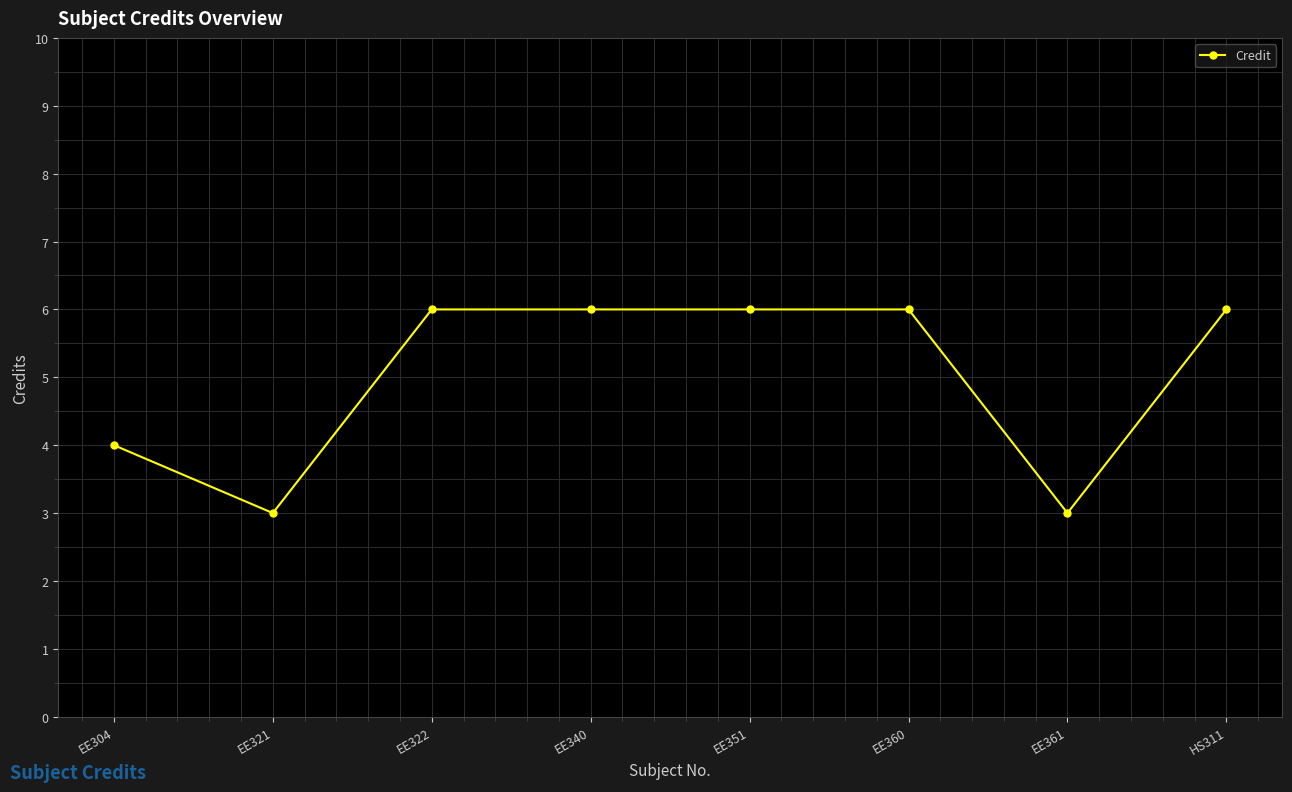

How many data points does each series have?

8